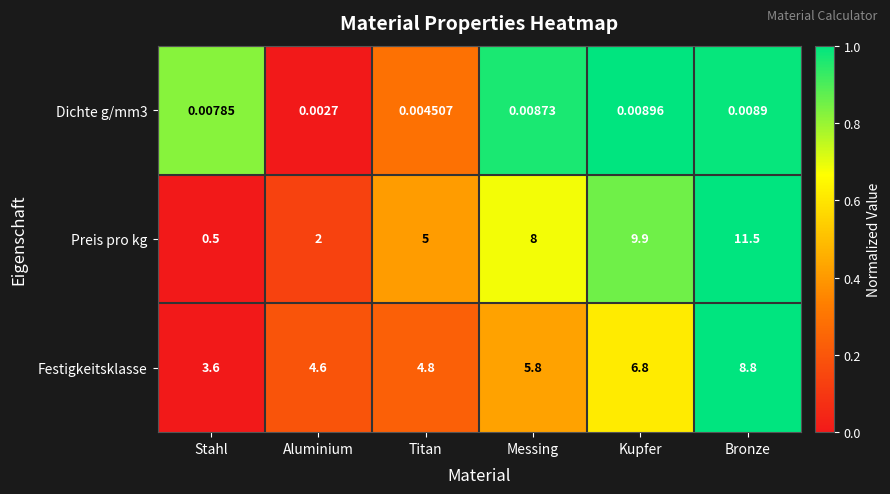

At which label does Festigkeitsklasse first exceed 5?

Messing